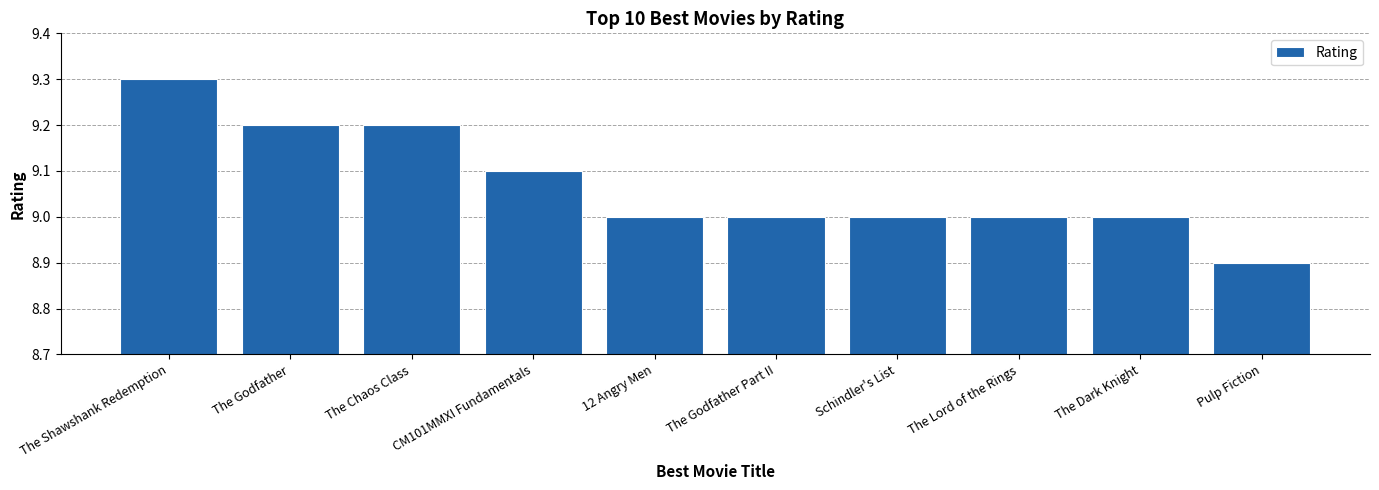

Are the bars horizontal?

No